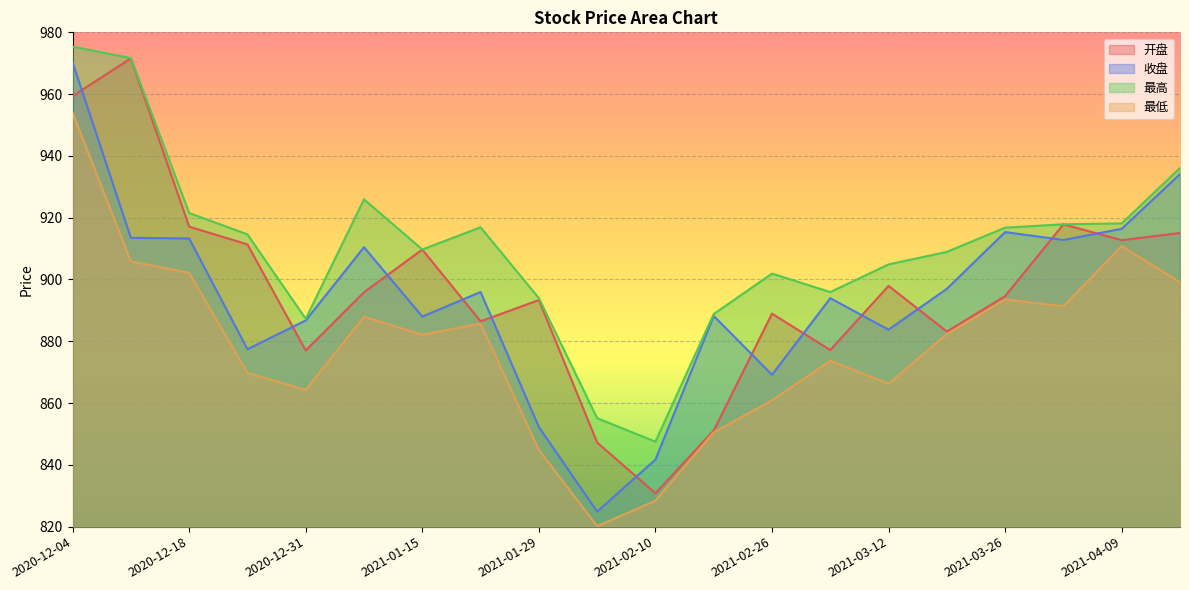

At which category does 最低 reach its first local peak?

2021-01-08